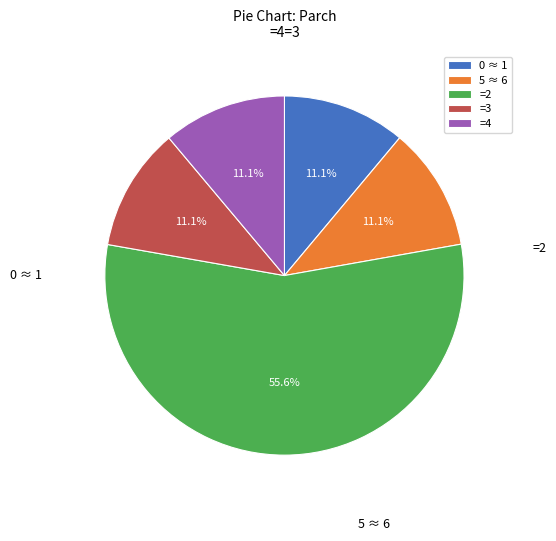

What is the majority slice?

=2